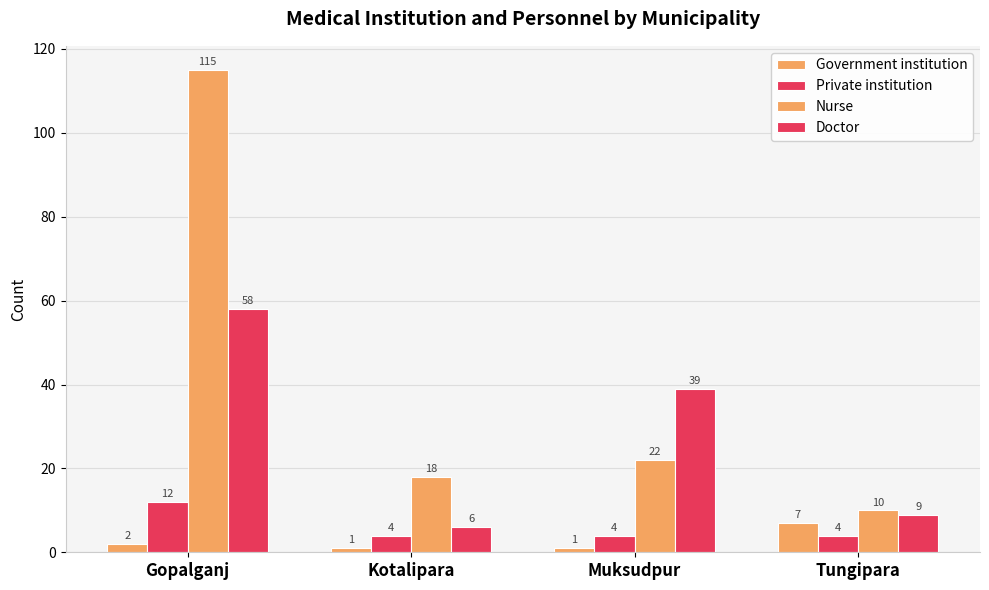

What position from the left is Tungipara?

4